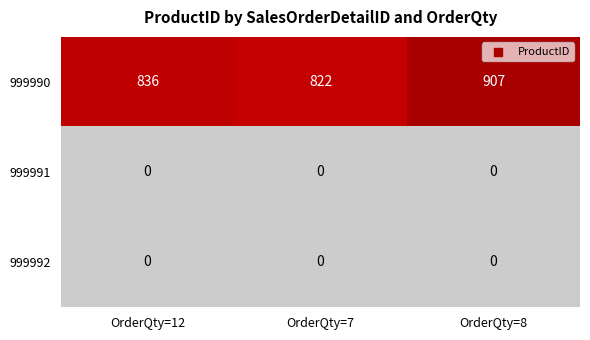

At which category is the sum across all series the highest?

OrderQty=8